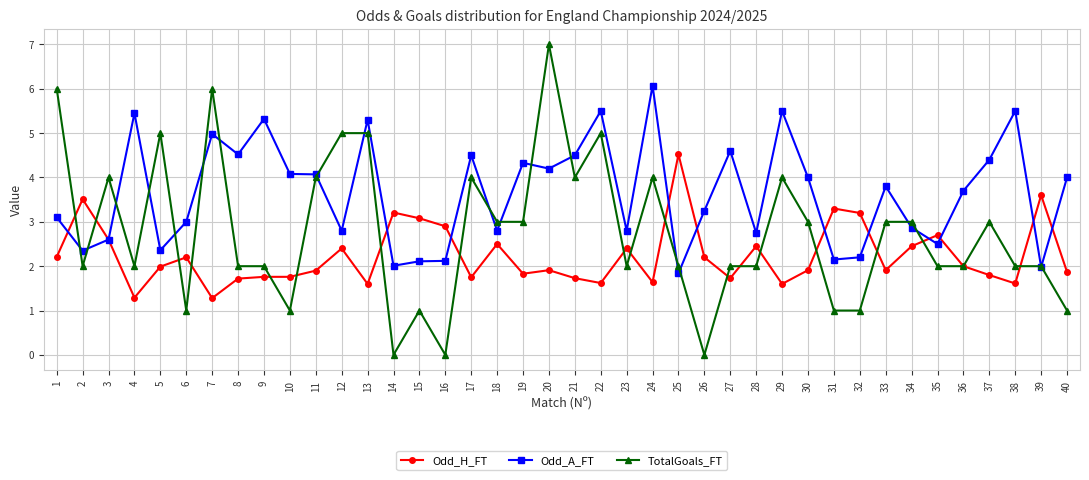

Where is the first local maximum for Odd_H_FT?

2